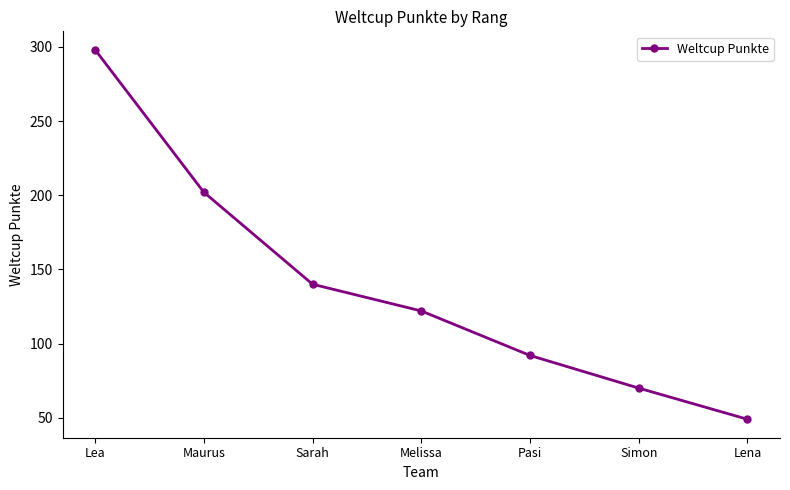

What is the minimum value shown in the chart?

49